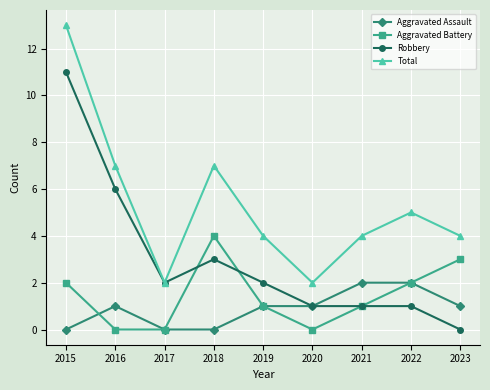

Reading left to right, list all the values displayed in this chart.

Aggravated Assault: 2015=0	2016=1	2017=0	2018=0	2019=1	2020=1	2021=2	2022=2	2023=1
Aggravated Battery: 2015=2	2016=0	2017=0	2018=4	2019=1	2020=0	2021=1	2022=2	2023=3
Robbery: 2015=11	2016=6	2017=2	2018=3	2019=2	2020=1	2021=1	2022=1	2023=0
Total: 2015=13	2016=7	2017=2	2018=7	2019=4	2020=2	2021=4	2022=5	2023=4